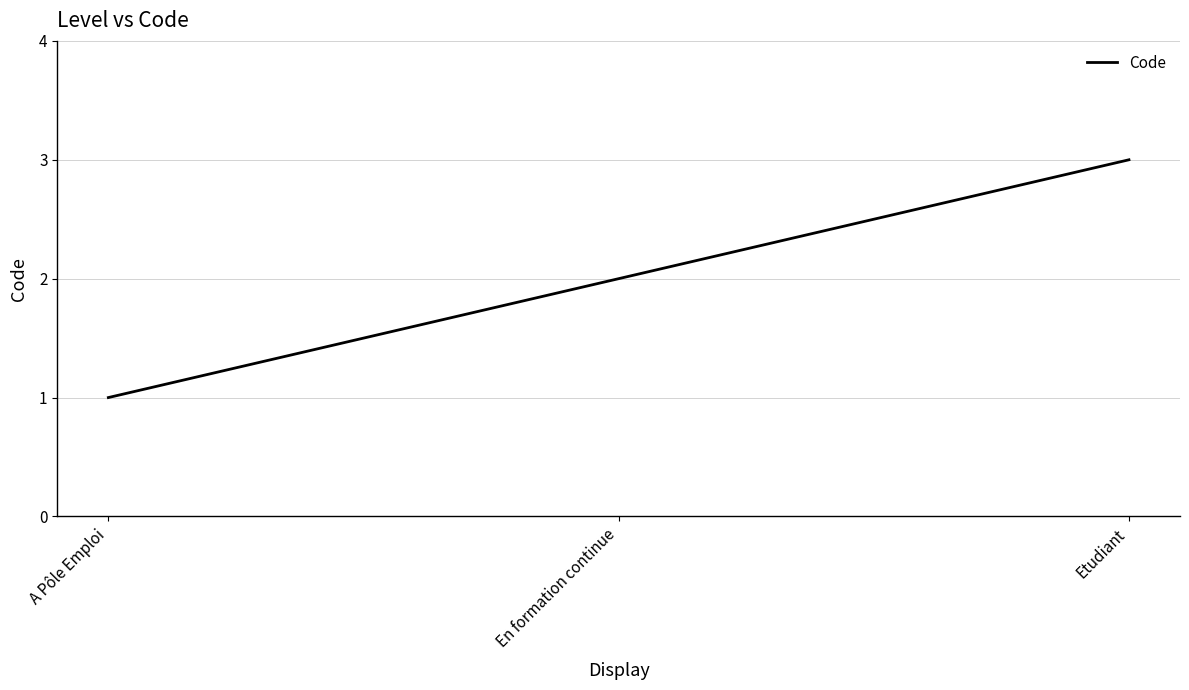

What is the difference between the values at Etudiant and A Pôle Emploi?

2